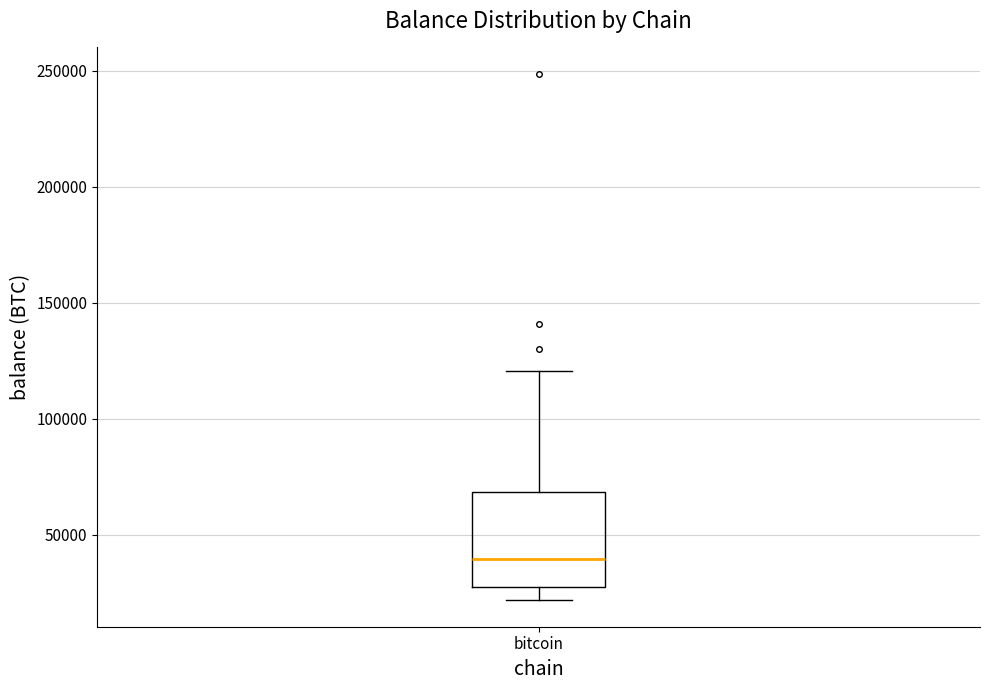

Read this box plot against the y-axis: the position of the median line, the range covered by the box, and the ends of both whiskers. The values are not printed on the chart, so give them approximately, as read against the axis.

median 40000, box 25000 to 70000, whiskers 20000 to 120000